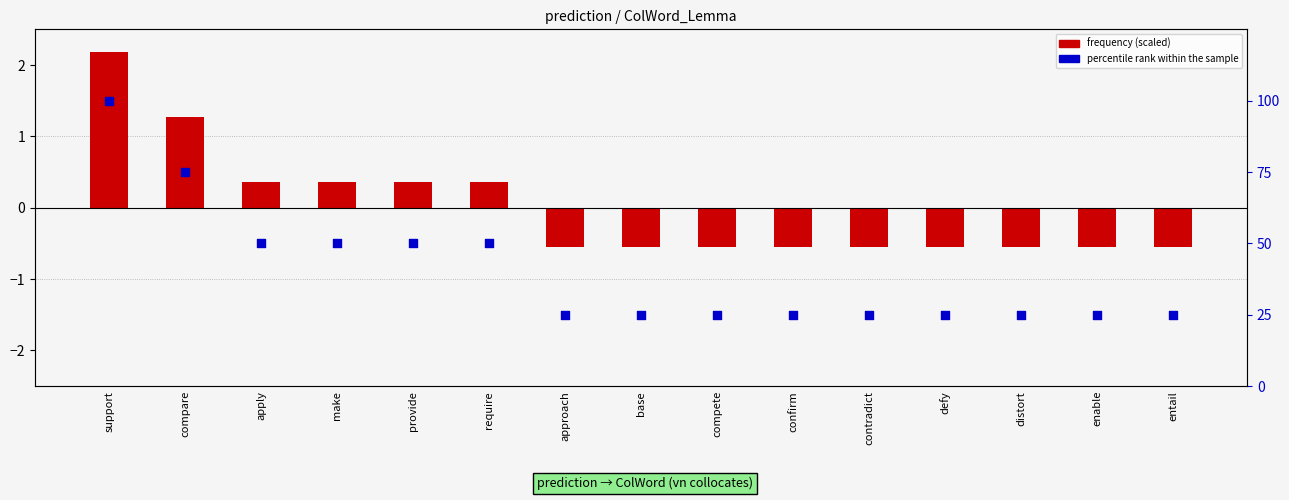

Which series reaches the maximum Y coordinate?

percentile rank within the sample